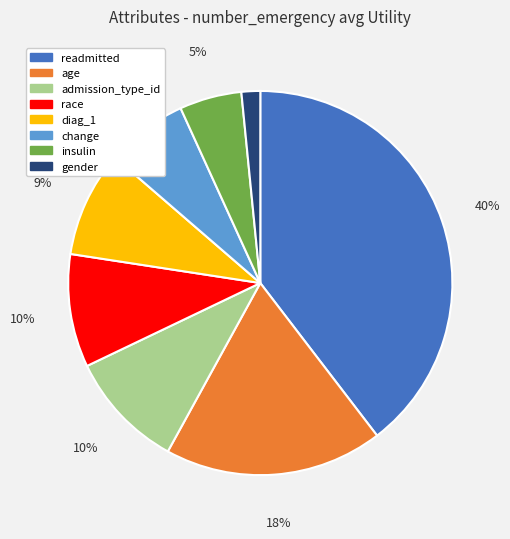

Combined, do age and admission_type_id account for over 50%?

No